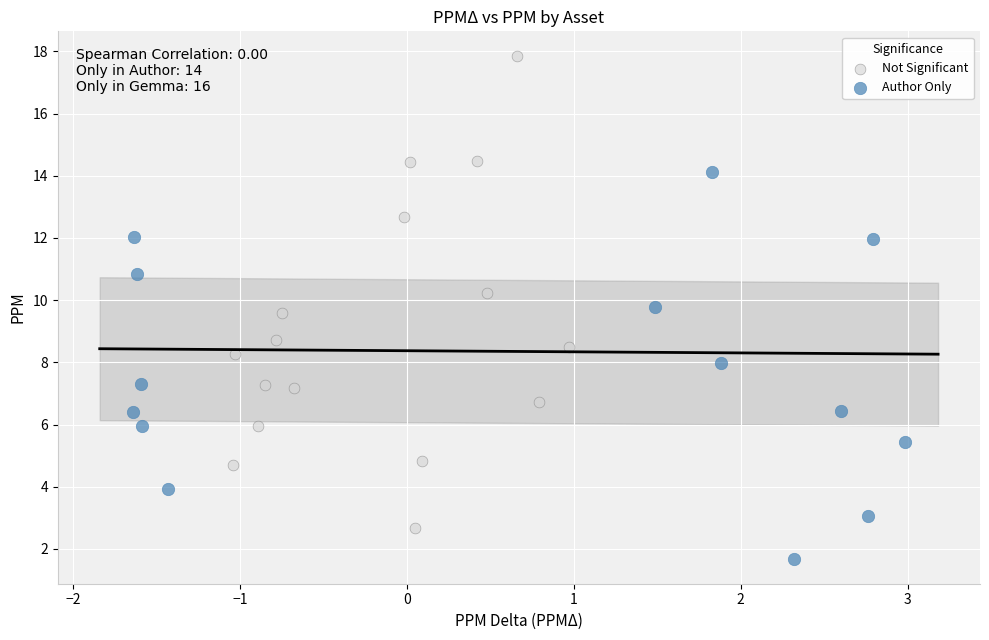

Which series reaches the minimum Y coordinate?

Author Only